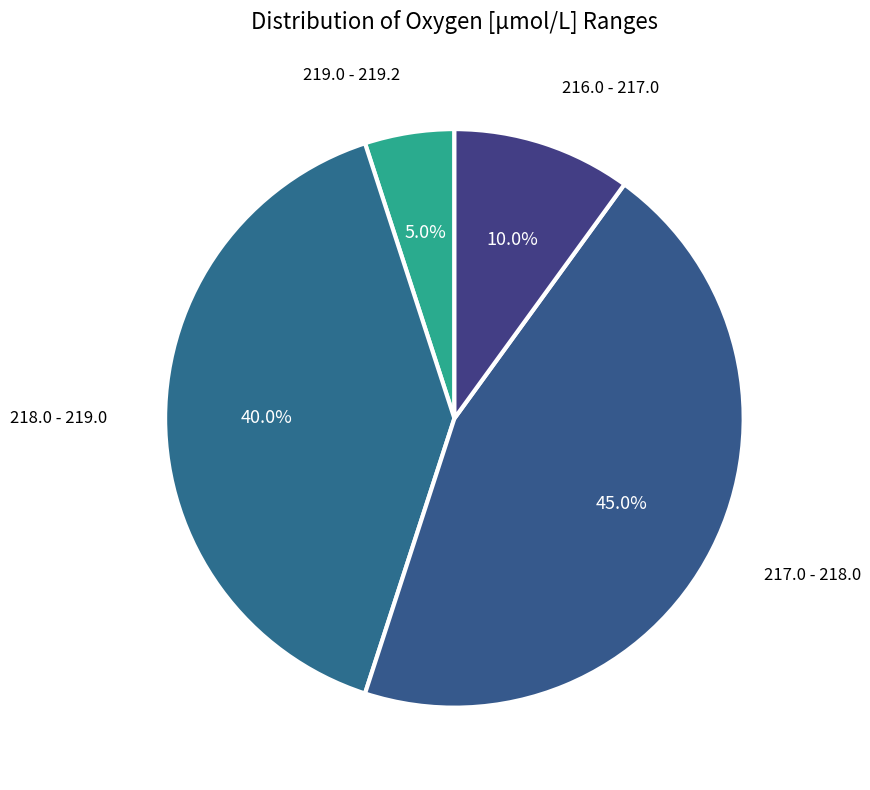

How many slices are in this pie chart?

4